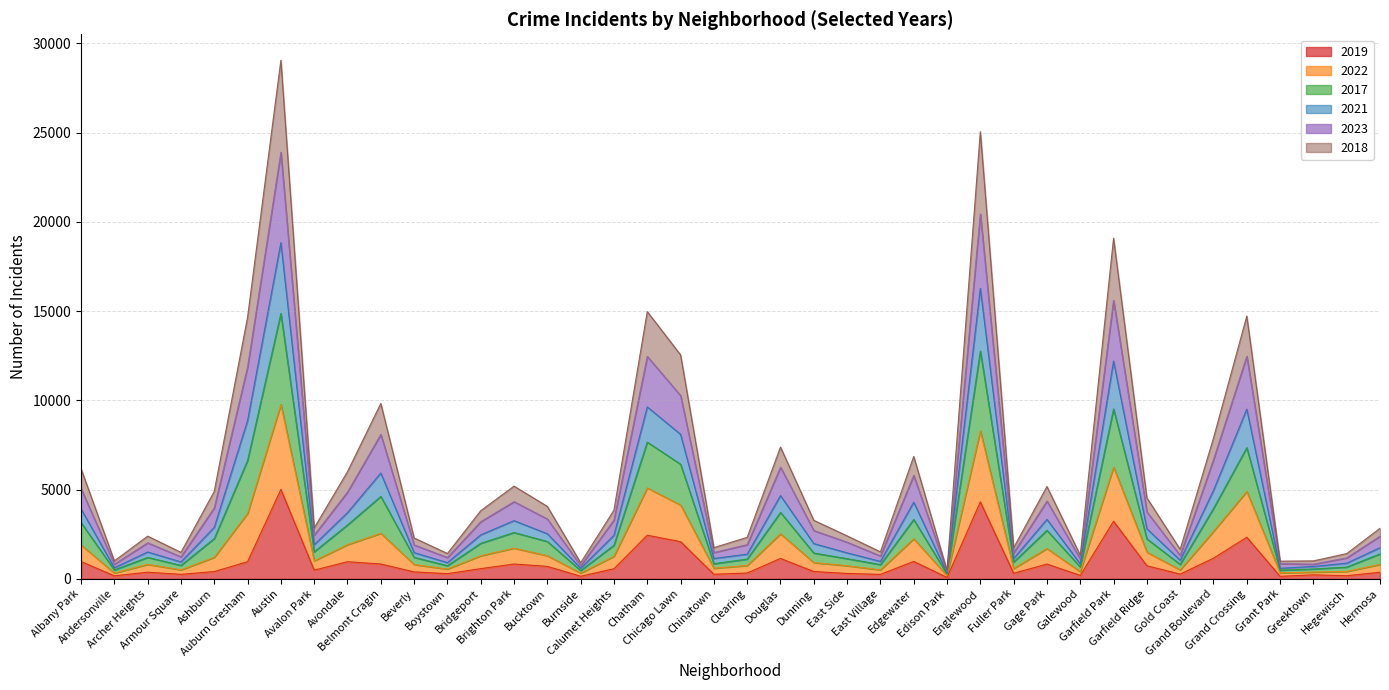

What are all the series names shown in the legend?

2019, 2022, 2017, 2021, 2023, 2018